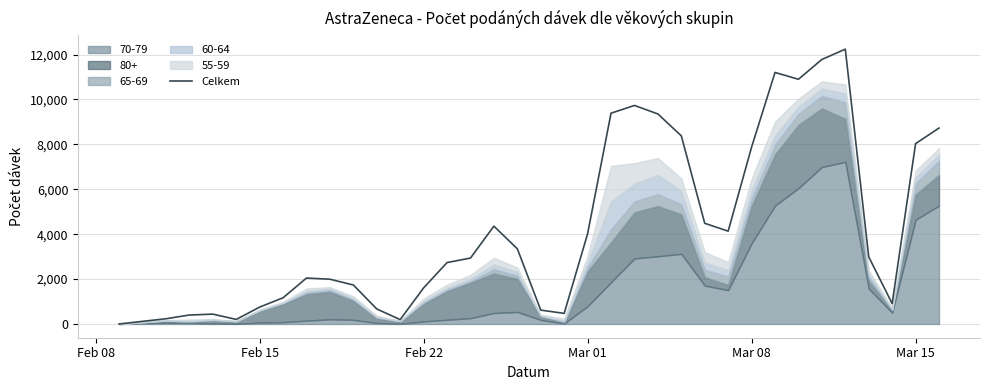

Does the chart display data point markers on the line(s)?

No